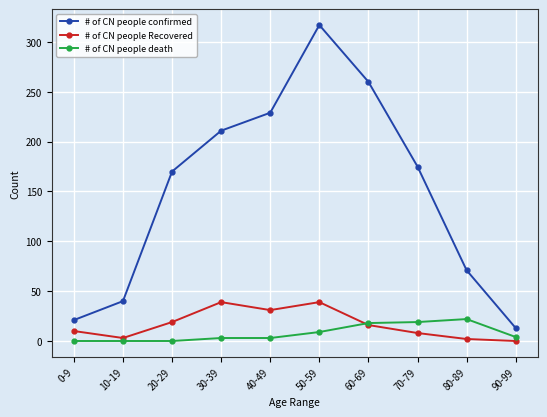

How many intersections are there between # of CN people Recovered and # of CN people death?

1